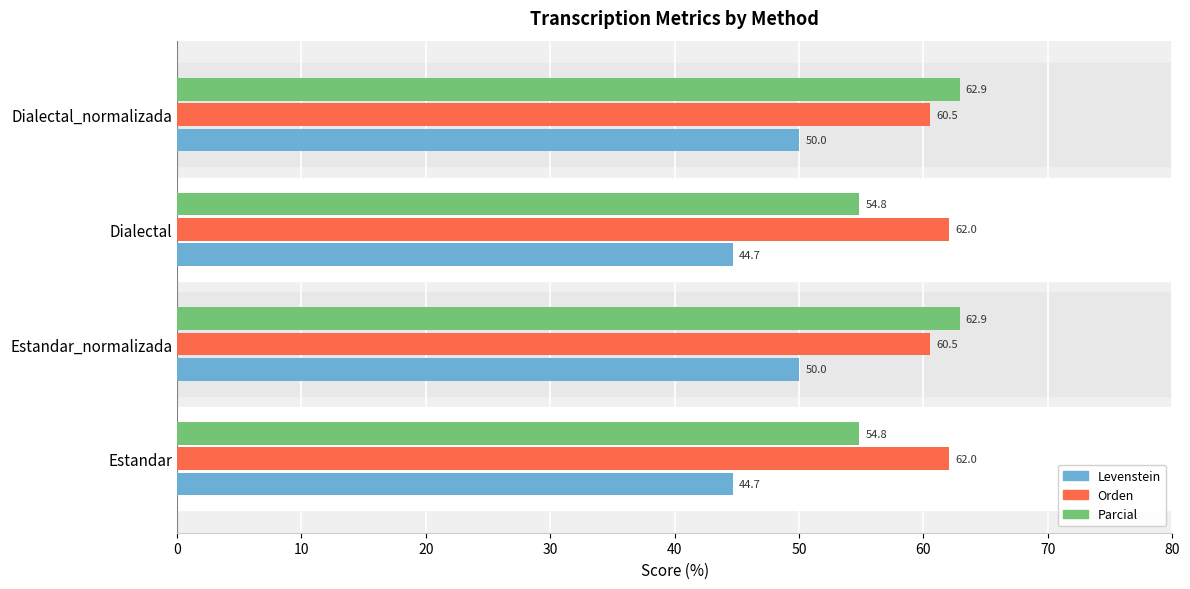

What is the difference between the highest and lowest values at Dialectal_normalizada?

12.9